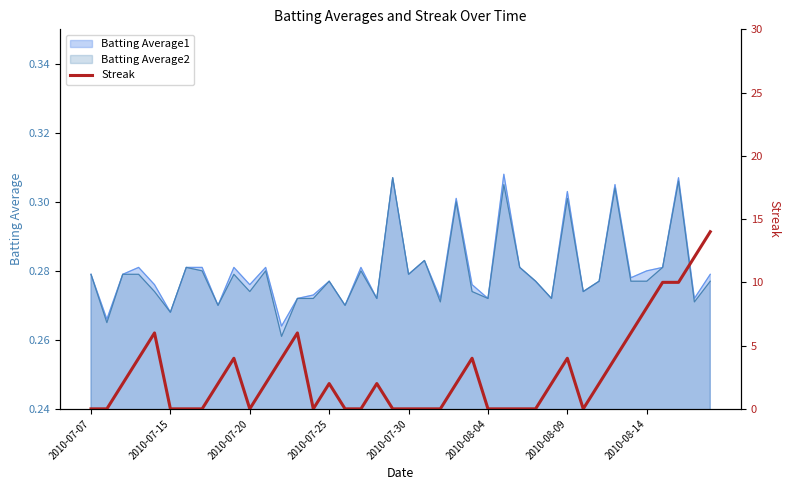

Read the value at 33.

4